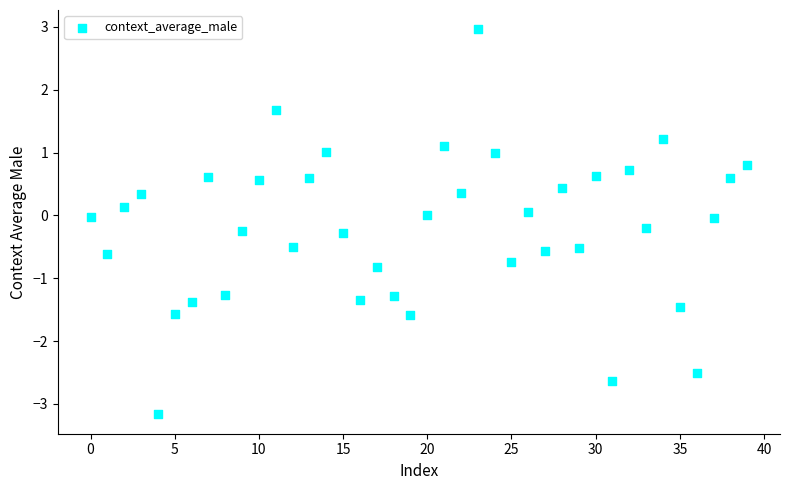

What is the range of Y values (max minus min)?

6.1